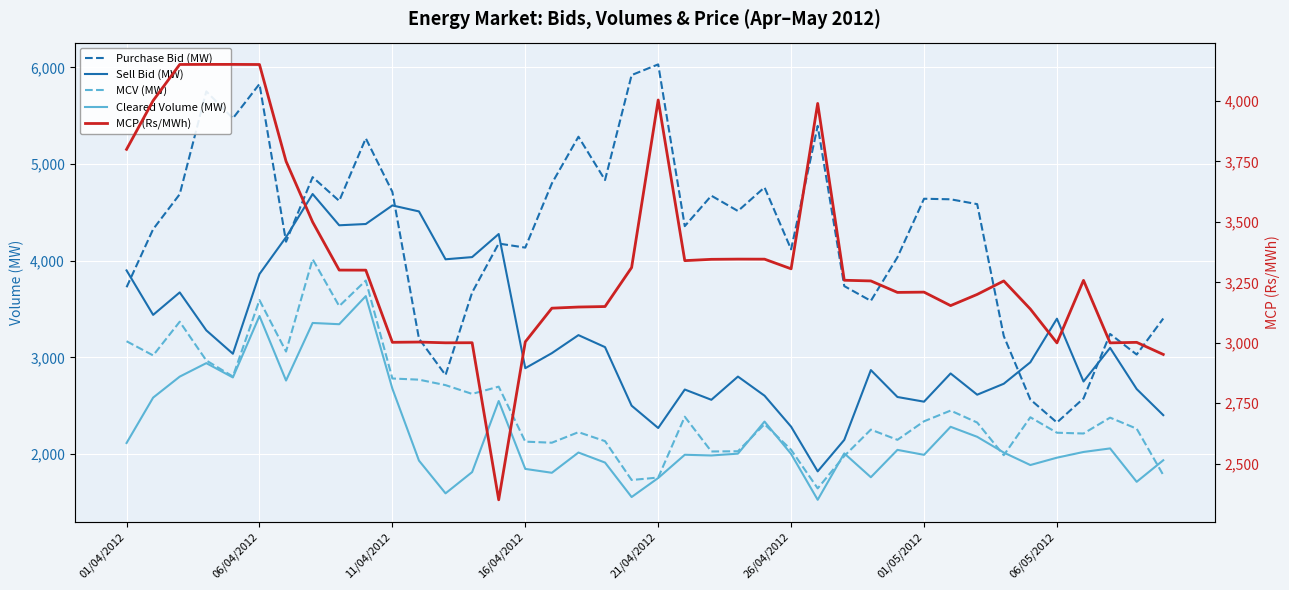

What is the lowest value of the Cleared Volume (MW) series?

1528.0